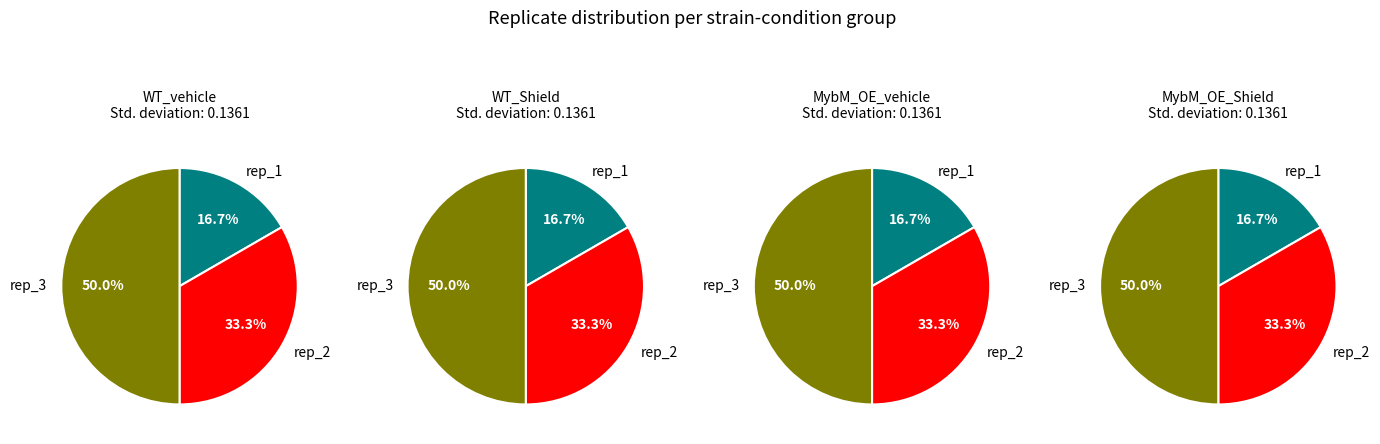

To the nearest percent, what is the combined percentage of rep_3 and rep_2?

83%